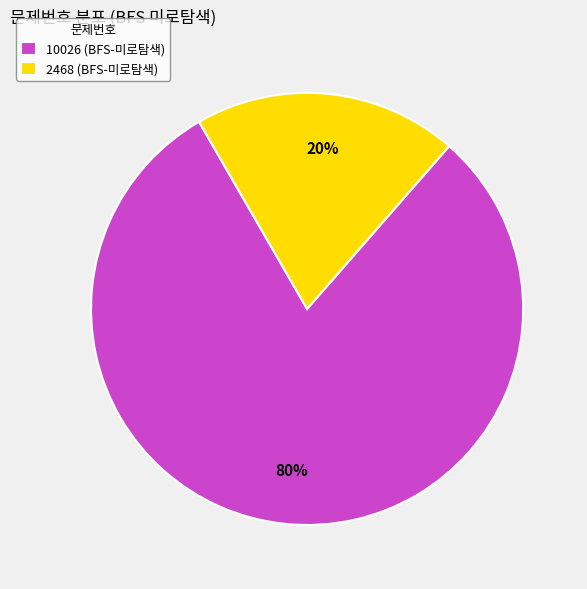

To the nearest percent, what percentage of the pie is 2468 (BFS-미로탐색)?

20%